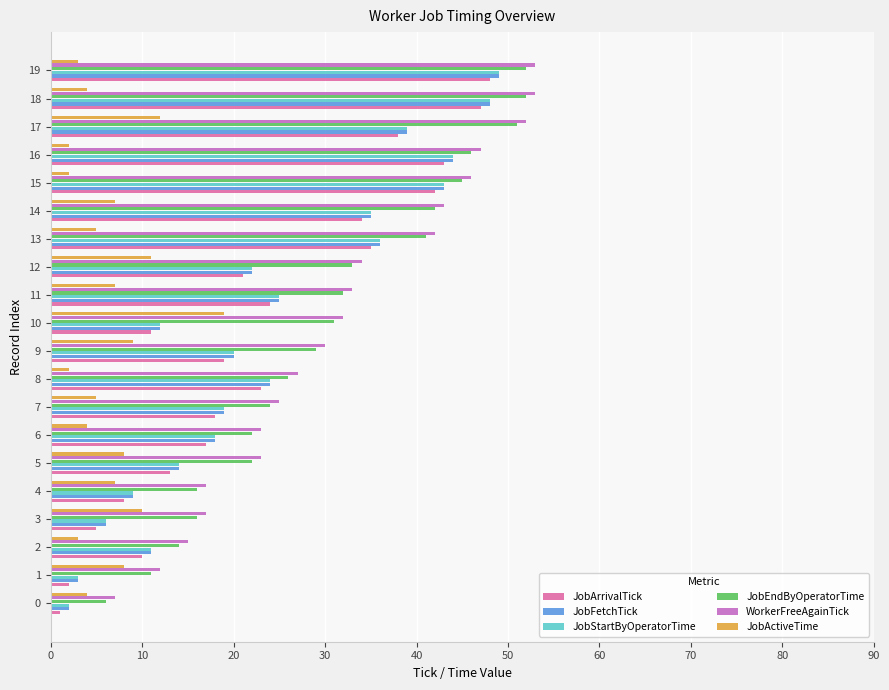

The value of WorkerFreeAgainTick at 7 is 25. True or false?

True